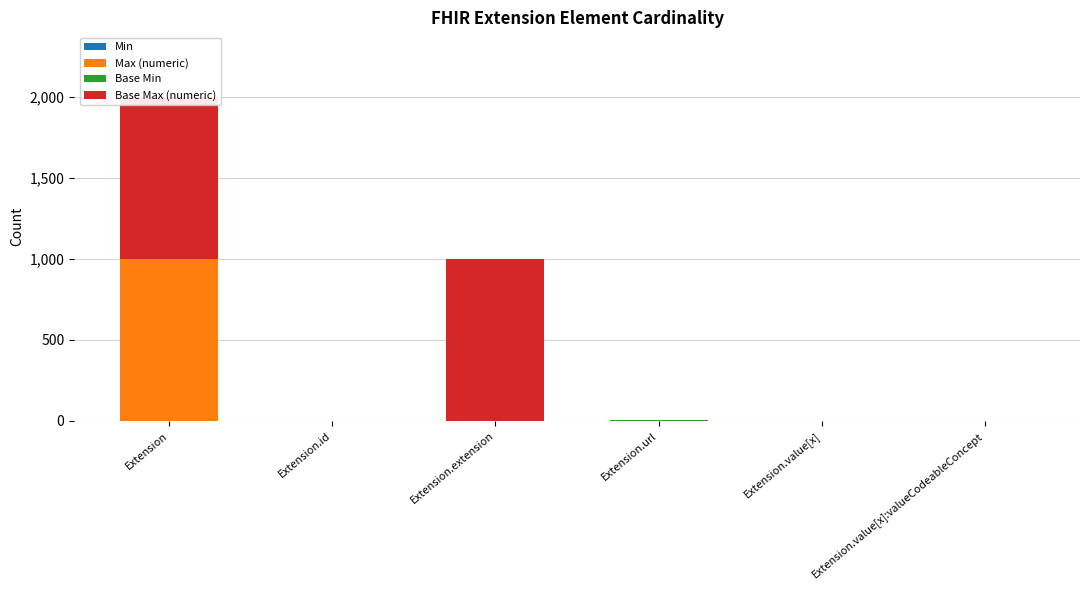

Read the Max (numeric) value at Extension.url.

1